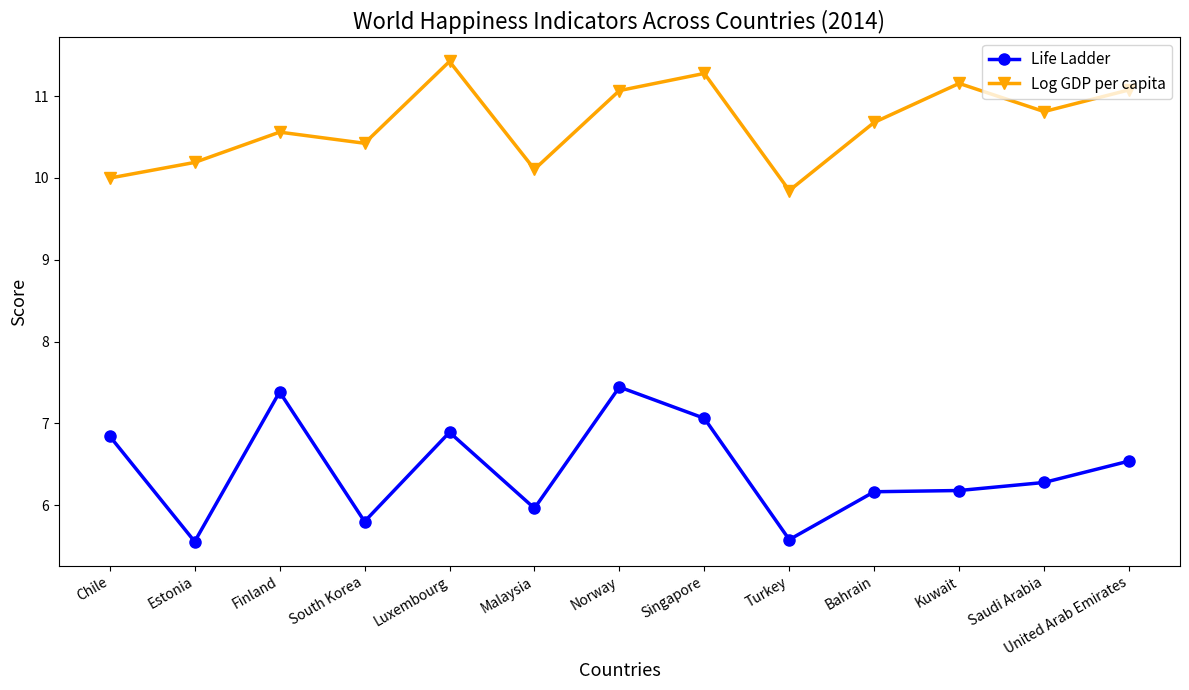

Which series has the largest total across all categories?

Log GDP per capita